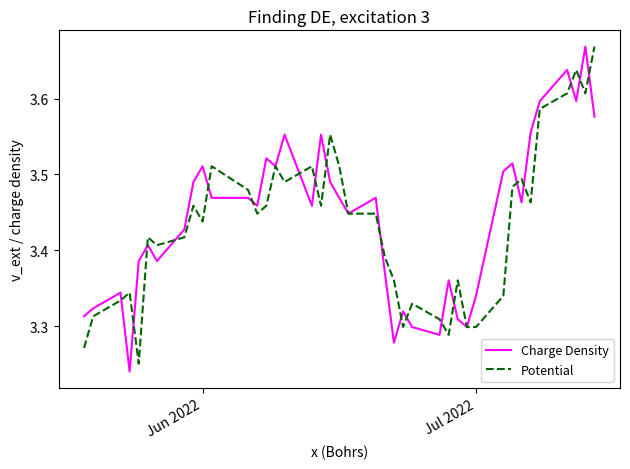

Rank the series at Jul 2022 from highest to lowest value.

Charge Density, Potential